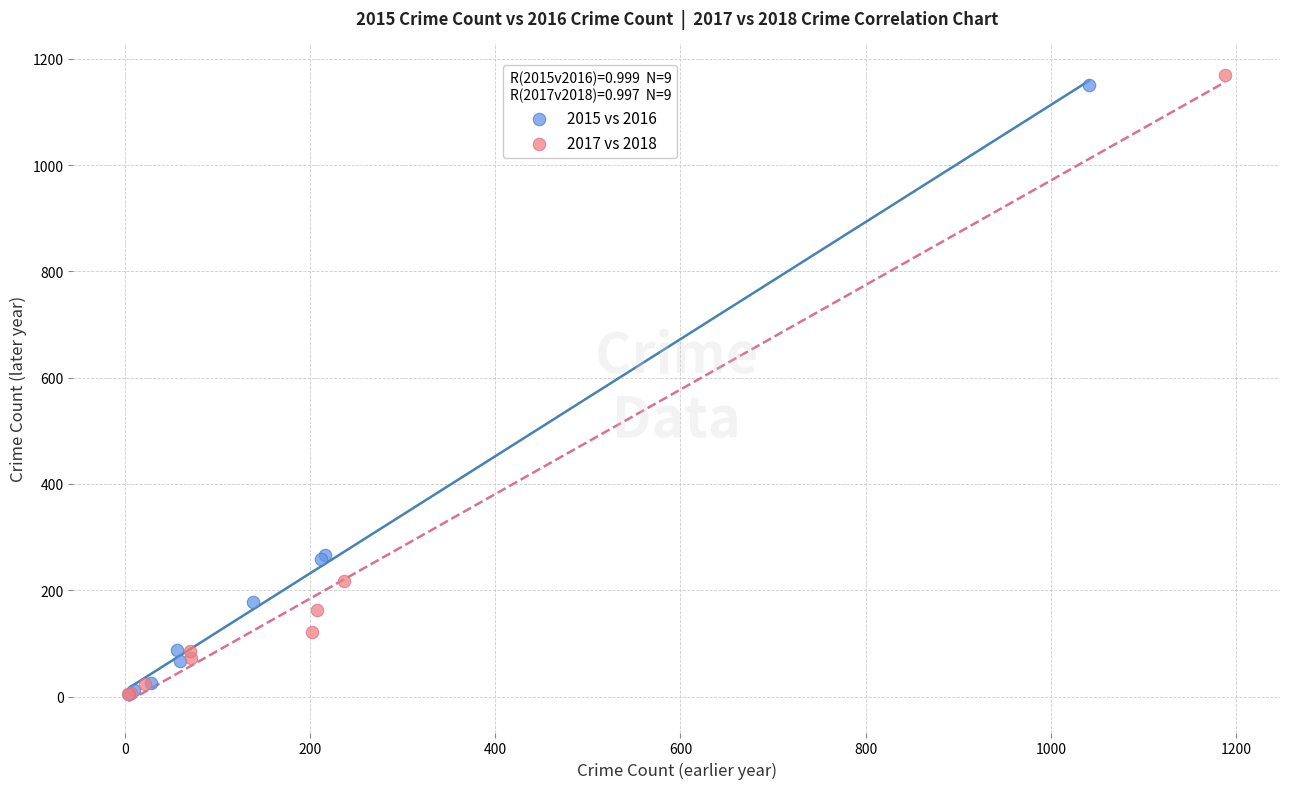

Which series has the widest spread of Y values?

2017 vs 2018